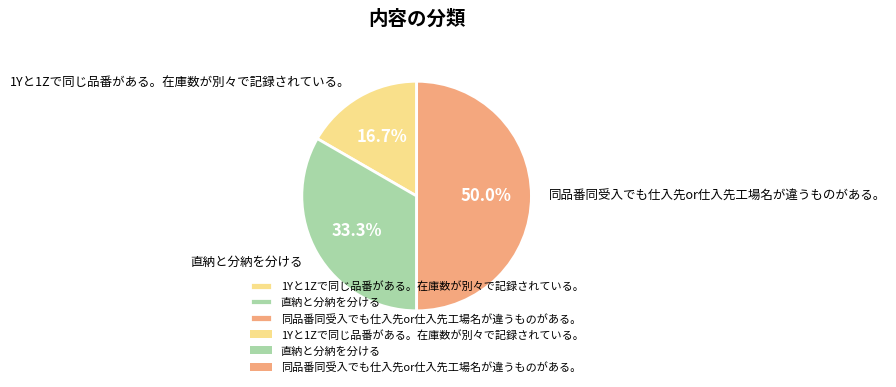

What is the ratio of the value at 直納と分納を分ける to the value at 1Yと1Zで同じ品番がある。在庫数が別々で記録されている。?

2.0